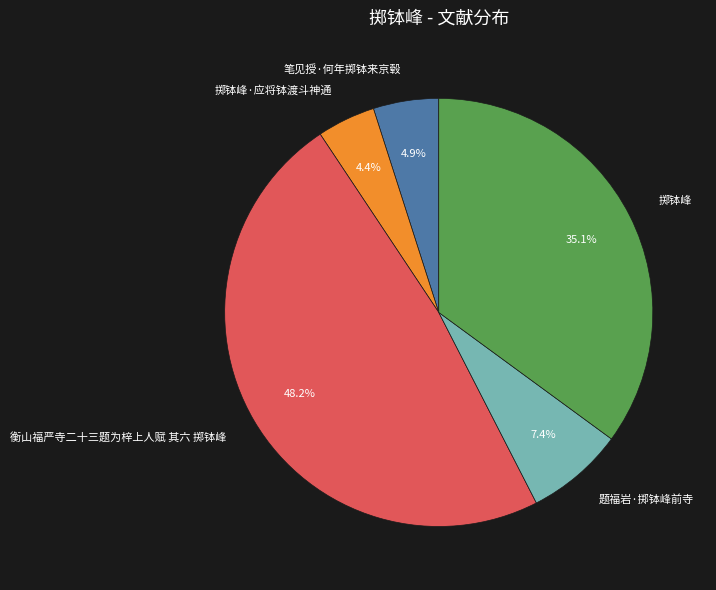

Does any single category account for the majority?

No